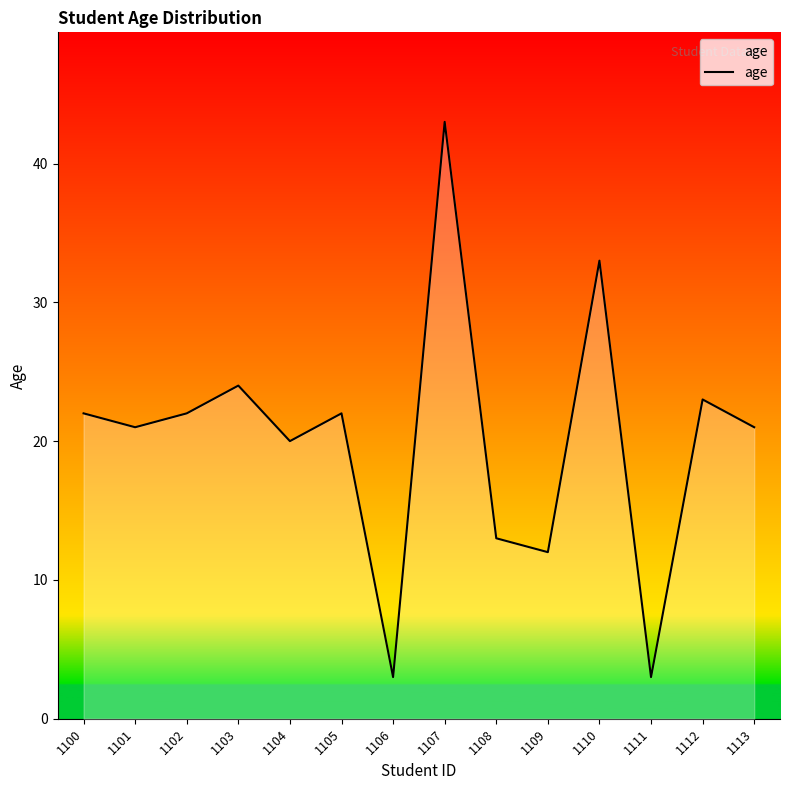

What is the greatest value displayed?

43